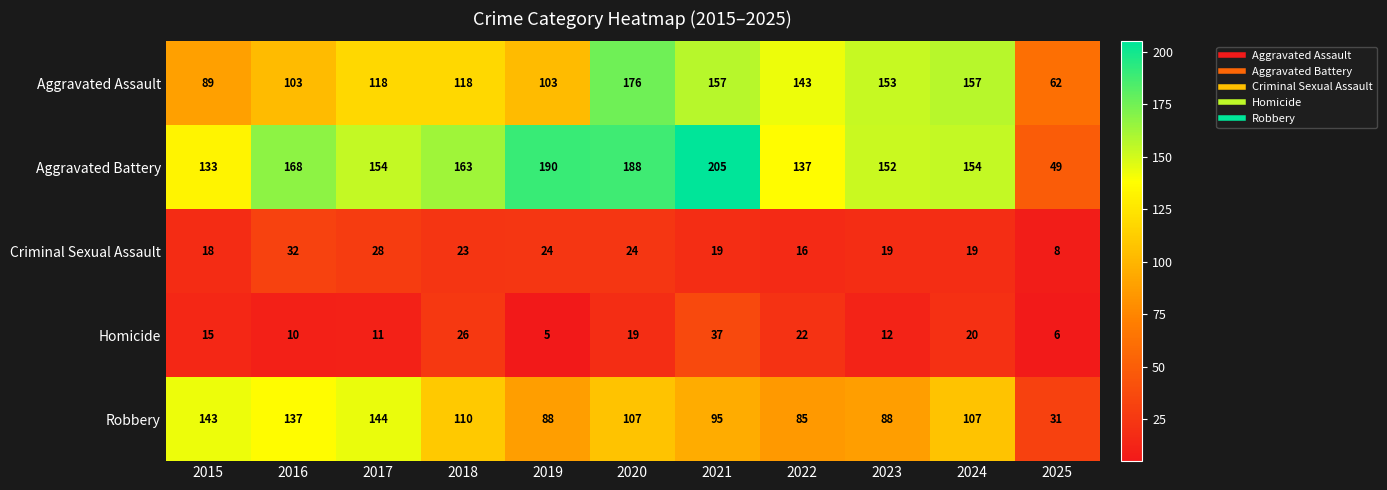

Rank the series by their maximum value, from highest to lowest.

Aggravated Battery, Aggravated Assault, Robbery, Homicide, Criminal Sexual Assault